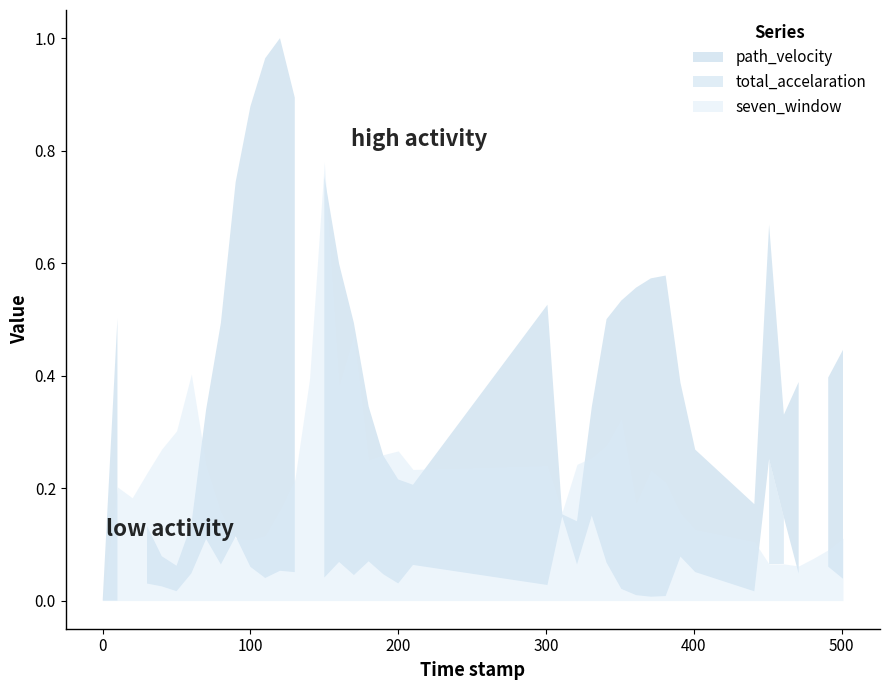

How many lines are shown in the chart?

3